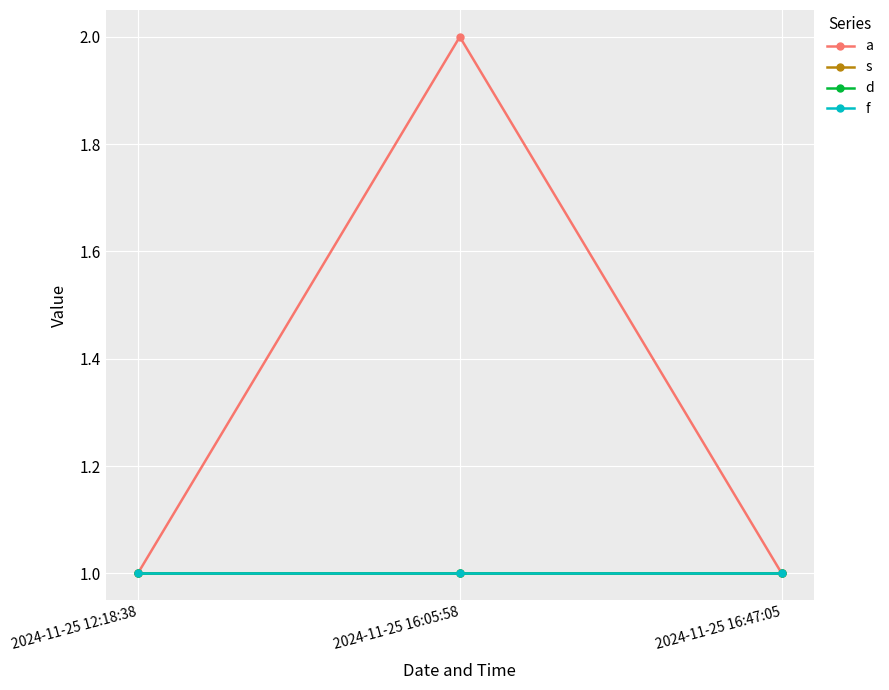

At which category is the sum across all series the highest?

2024-11-25 16:05:58